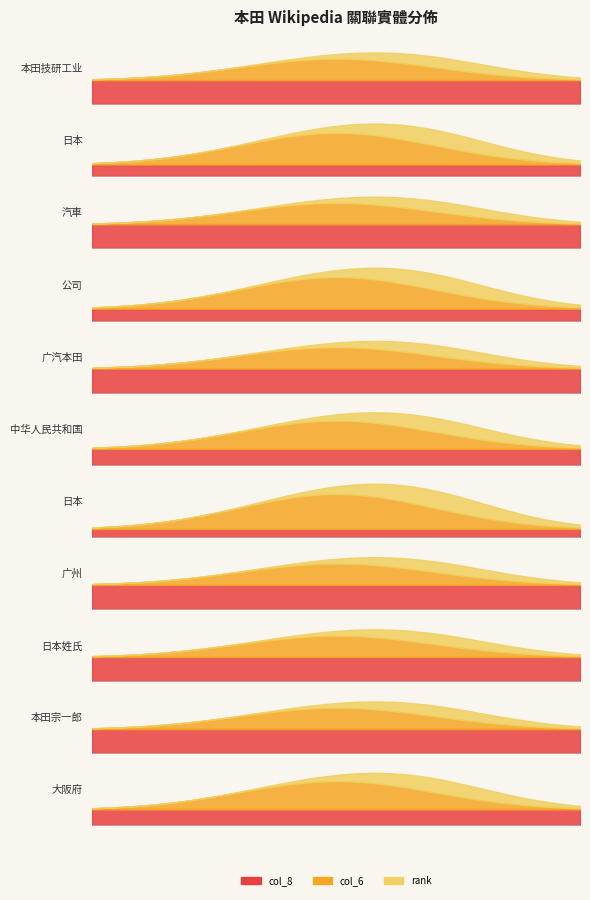

Reading left to right, extract all data points from this chart.

rank: 1=1	2=2	3=3	4=4	5=5	6=6	7=7	8=8	9=9	10=10	11=11
col_6: 1=1	2=3	3=1	4=3	5=1	6=2	7=5	8=1	9=1	10=1	11=2
col_8: 1=3	2=3	3=3	4=3	5=3	6=3	7=3	8=3	9=3	10=3	11=3